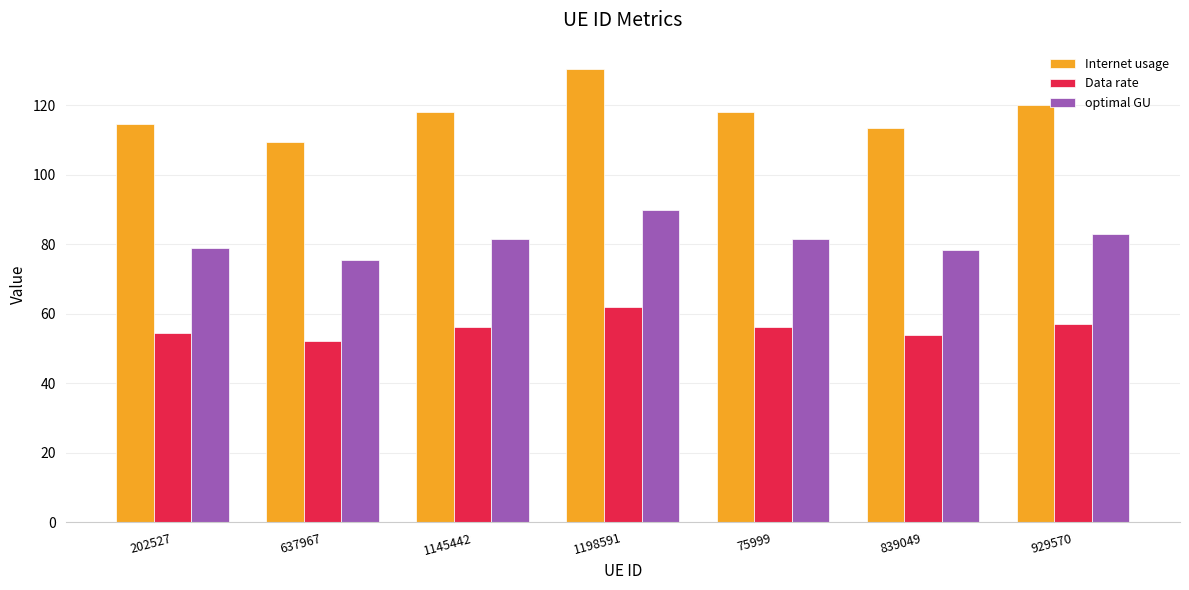

What is the label of the 2nd bar from the right?

839049